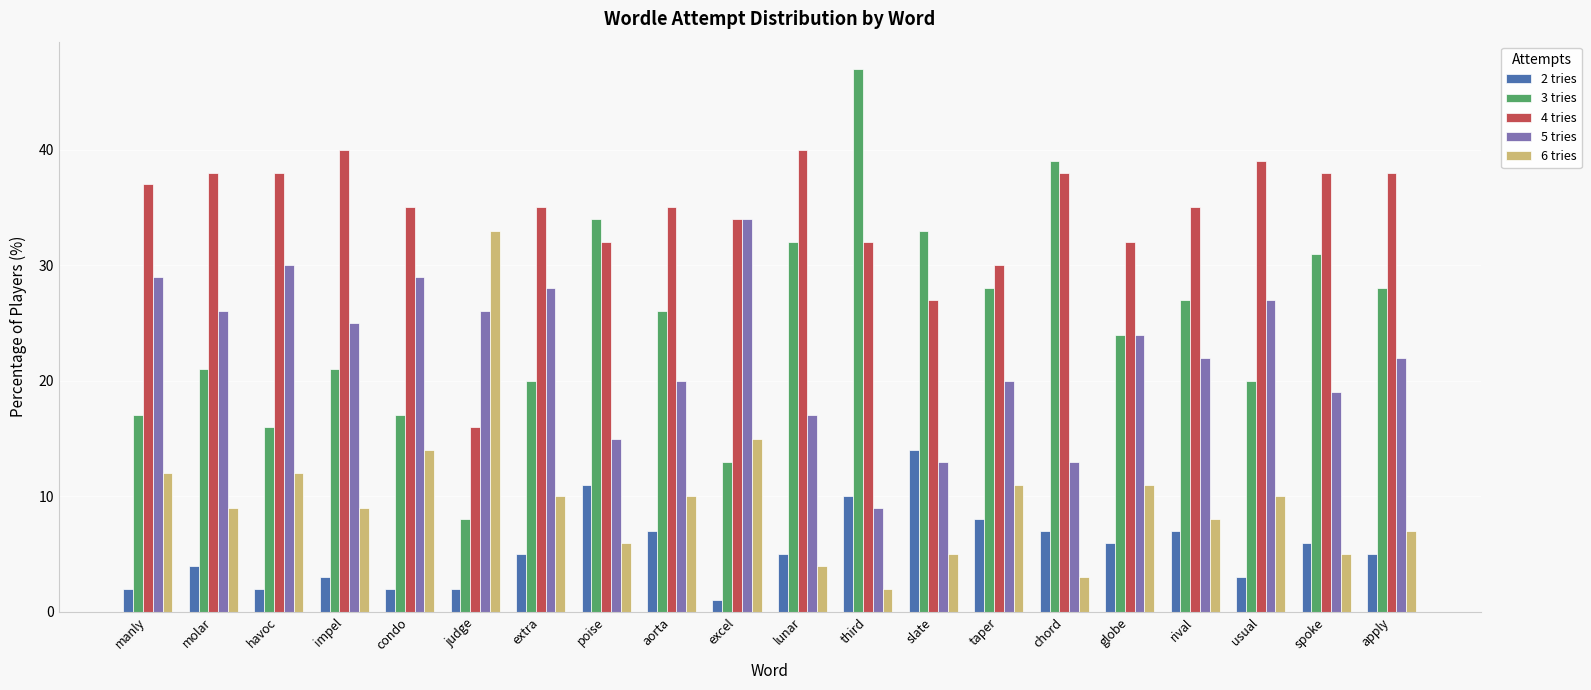

Rank the series by their maximum value, from highest to lowest.

3 tries, 4 tries, 5 tries, 6 tries, 2 tries